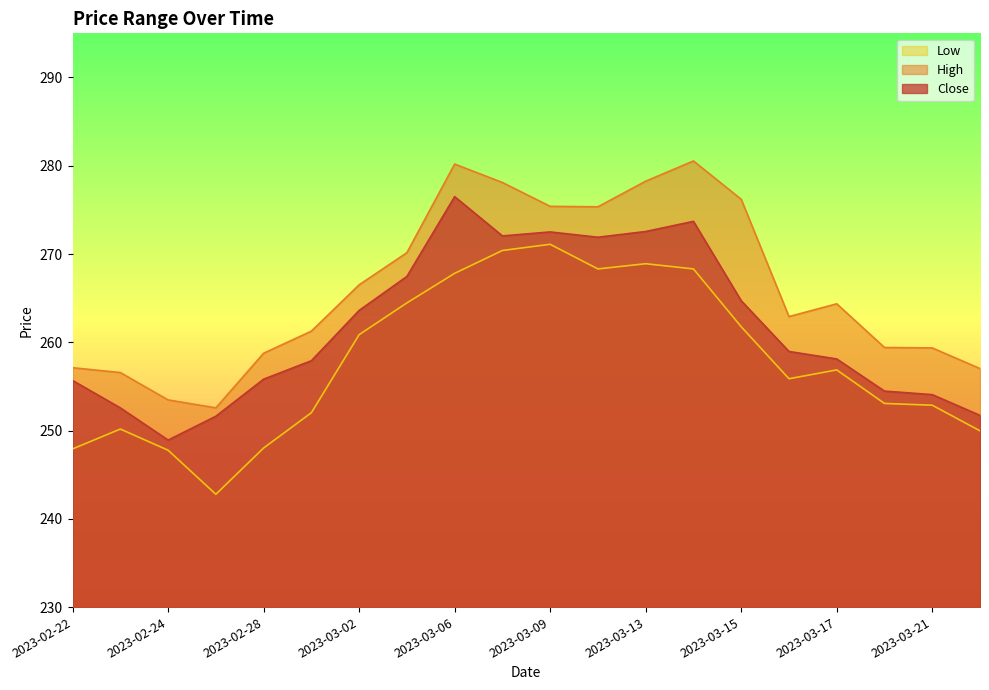

What is the spread (max minus min) of values at 2023-03-14?

12.2